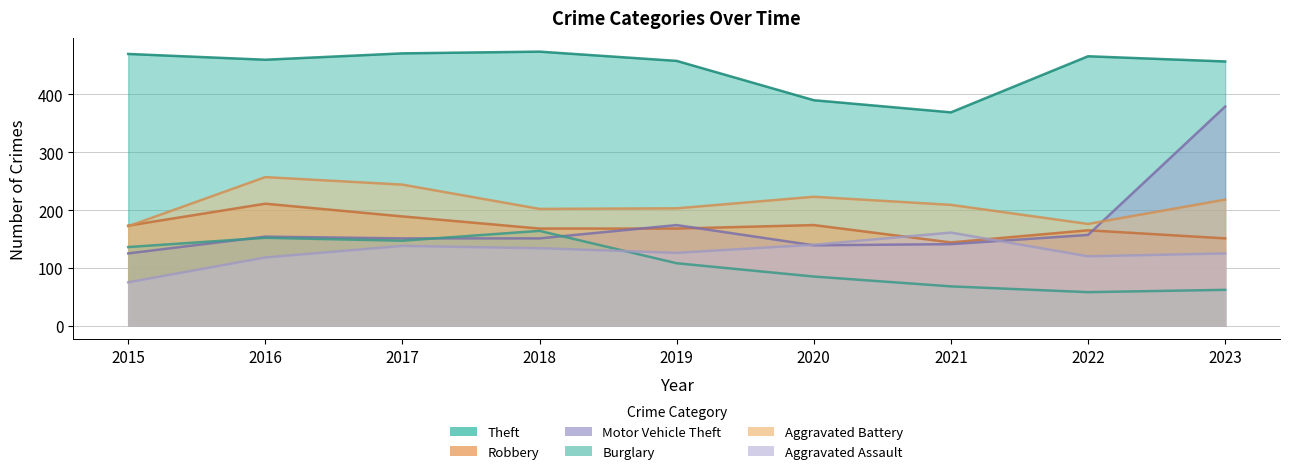

At which category does the chart reach its peak across all series?

2018